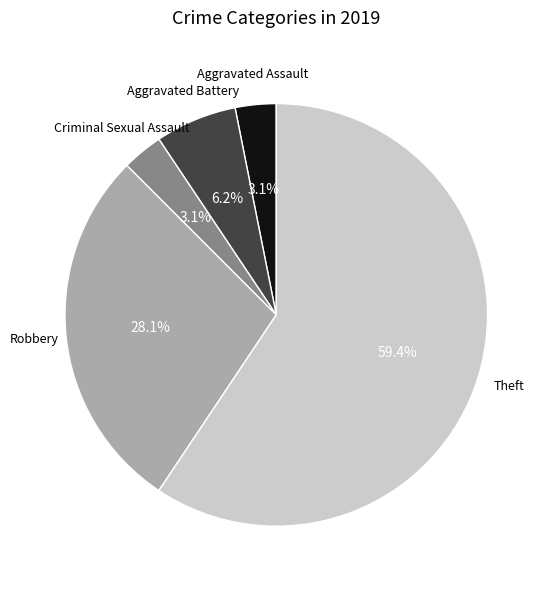

Does any single category account for the majority?

Yes